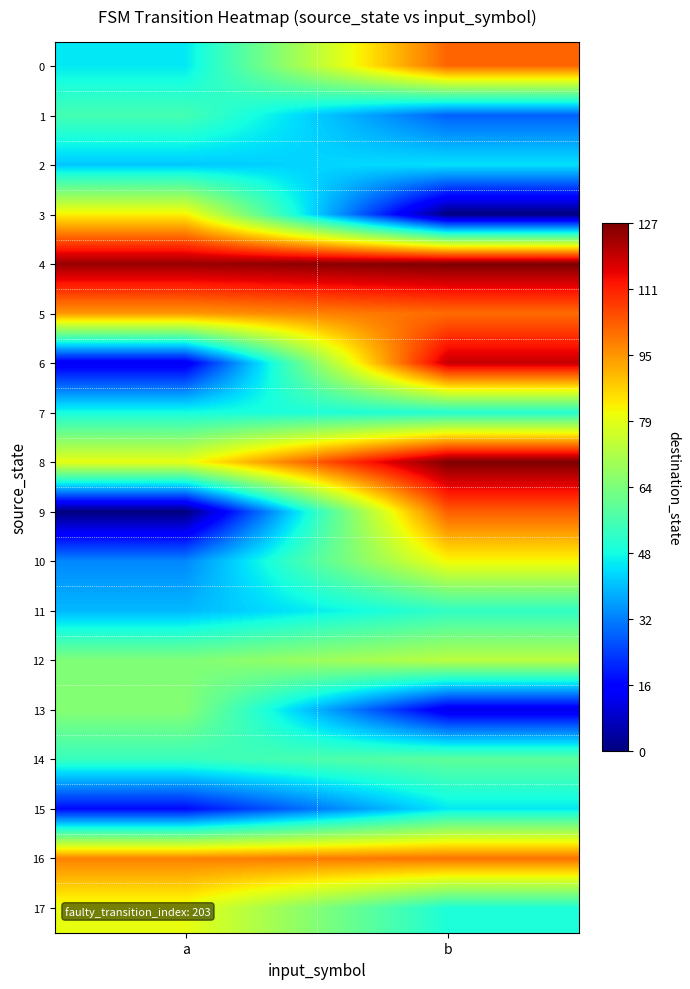

How many categories are shown in the chart?

2